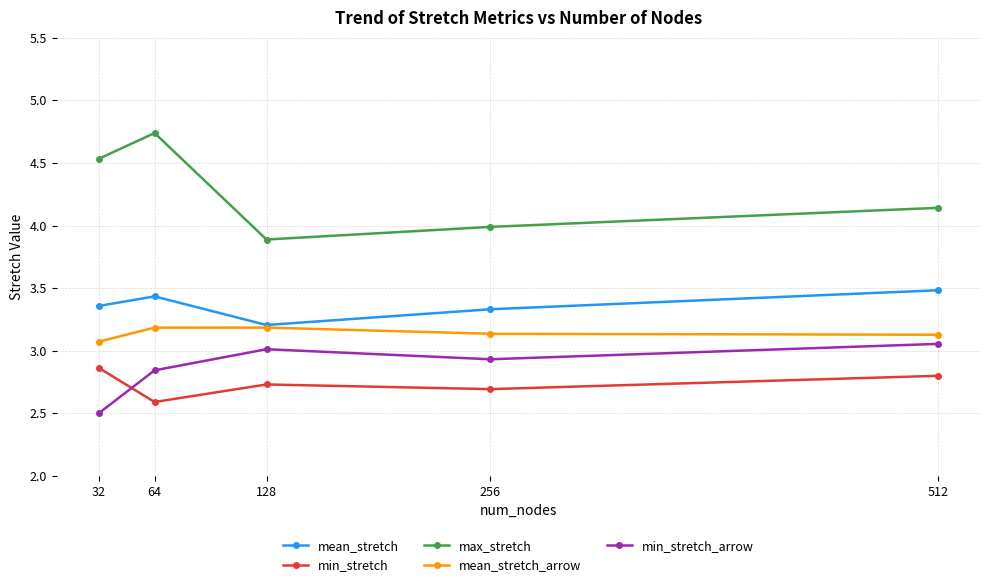

Which series changed the most between 256 and 512?

max_stretch